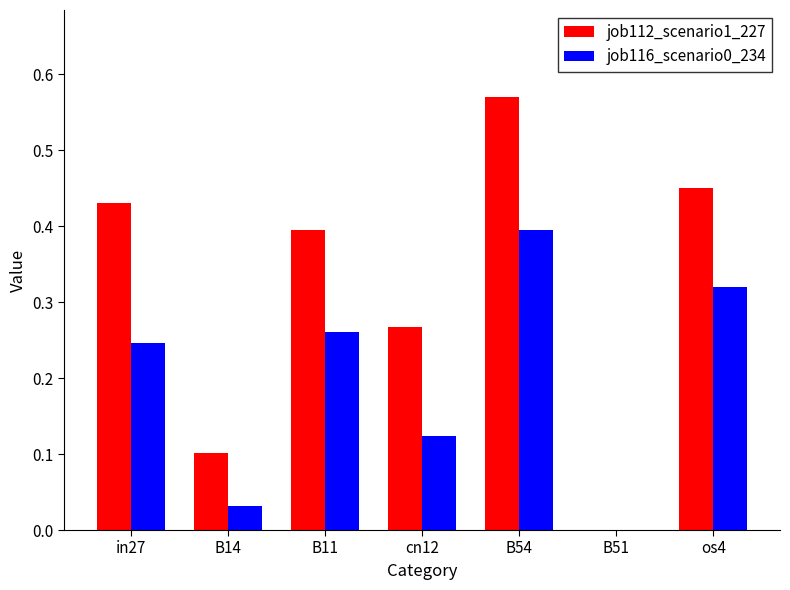

What is the sum of all job112_scenario1_227 values?

2.2